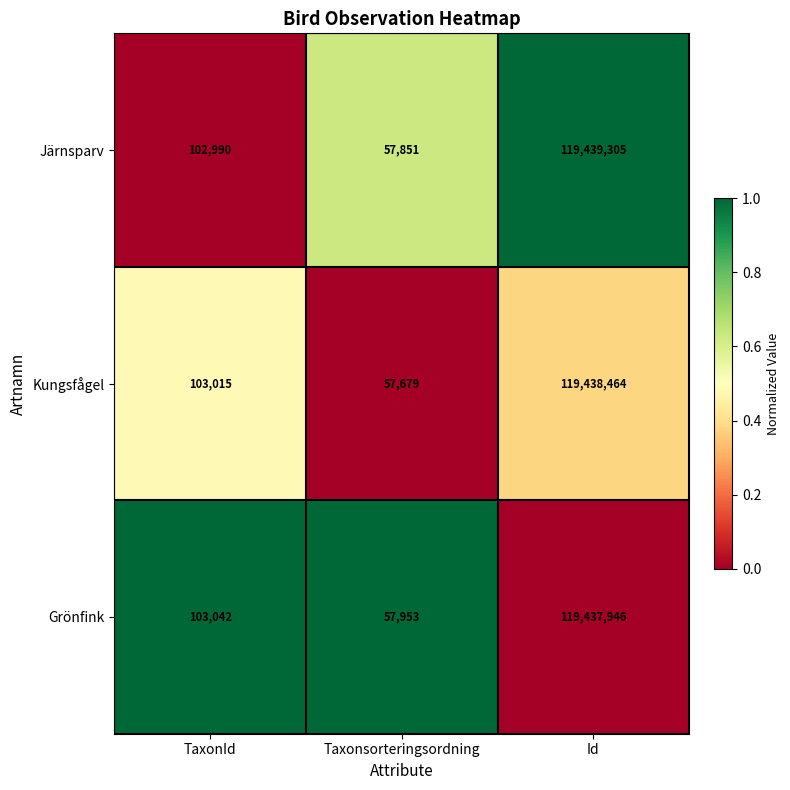

What is the spread (max minus min) of values at TaxonId?

52